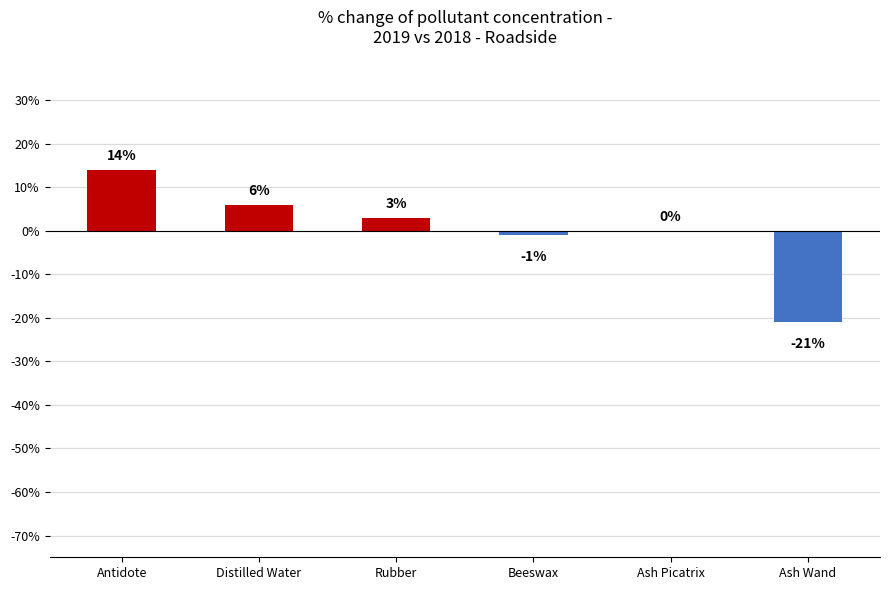

What is the sum of the values at Ash Wand and Rubber?

-18